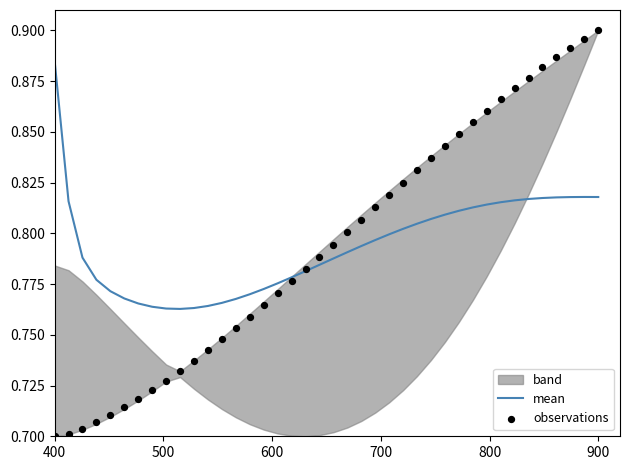

Which series contains the lowest Y value?

observations